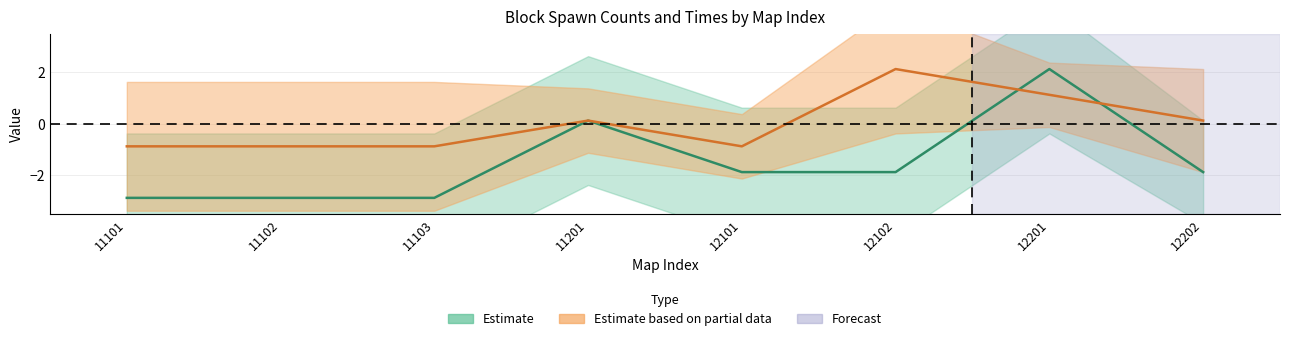

At how many categories does at least one series exceed -2?

8